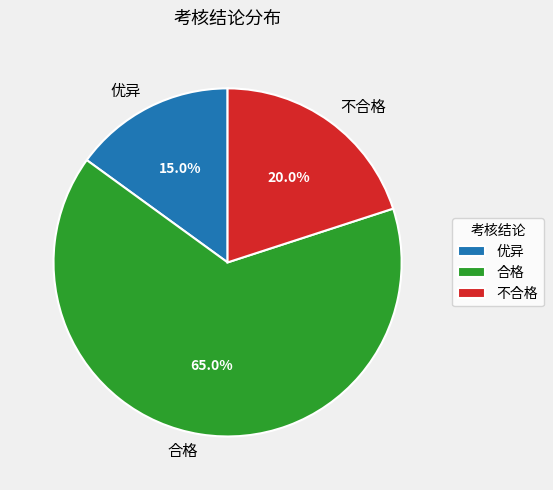

What is the ratio of the value at 不合格 to the value at 优异?

1.3